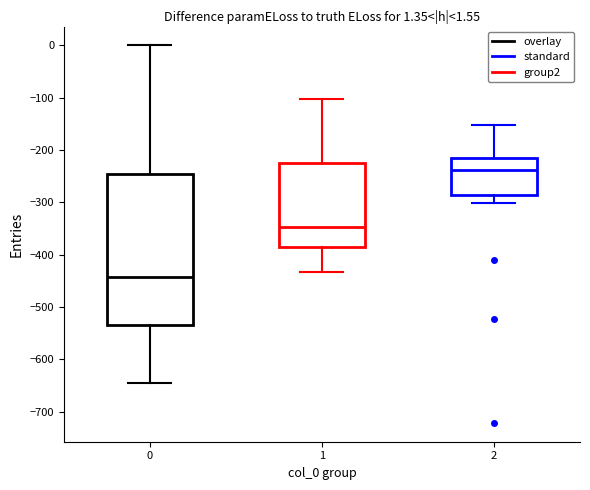

Which box has the highest median line?

2